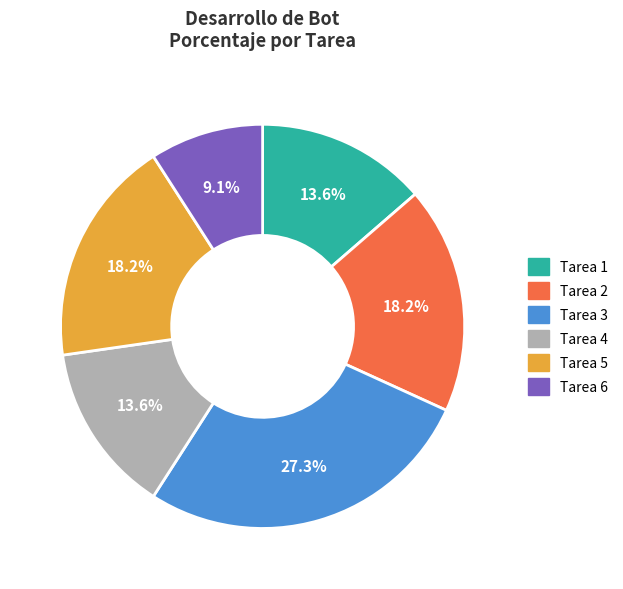

Is it true that Tarea 3 is 27% of the pie?

True